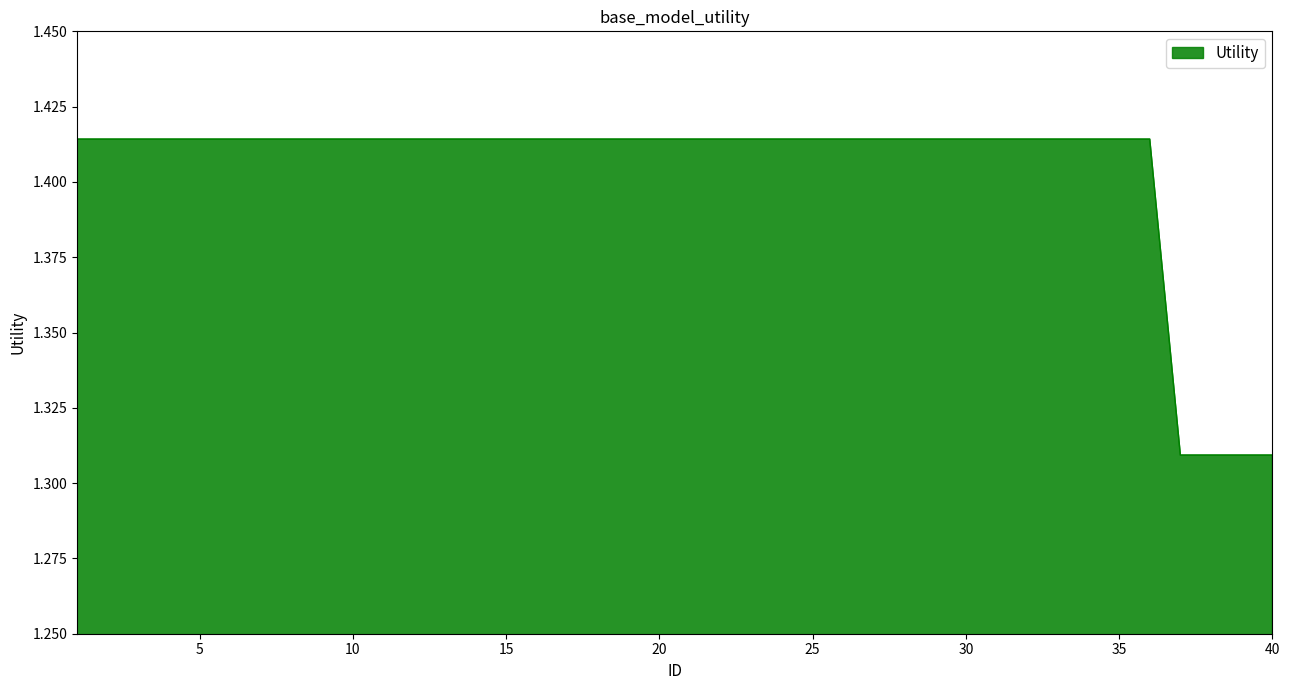

Does the chart display data point markers on the line(s)?

No